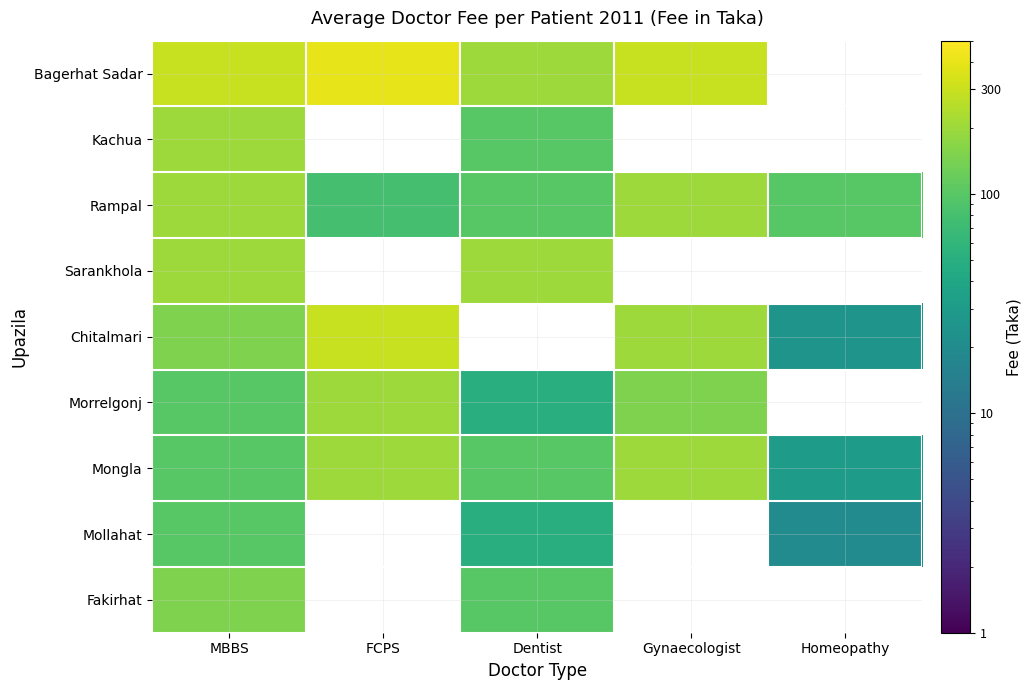

At which category is the sum across all series the highest?

MBBS